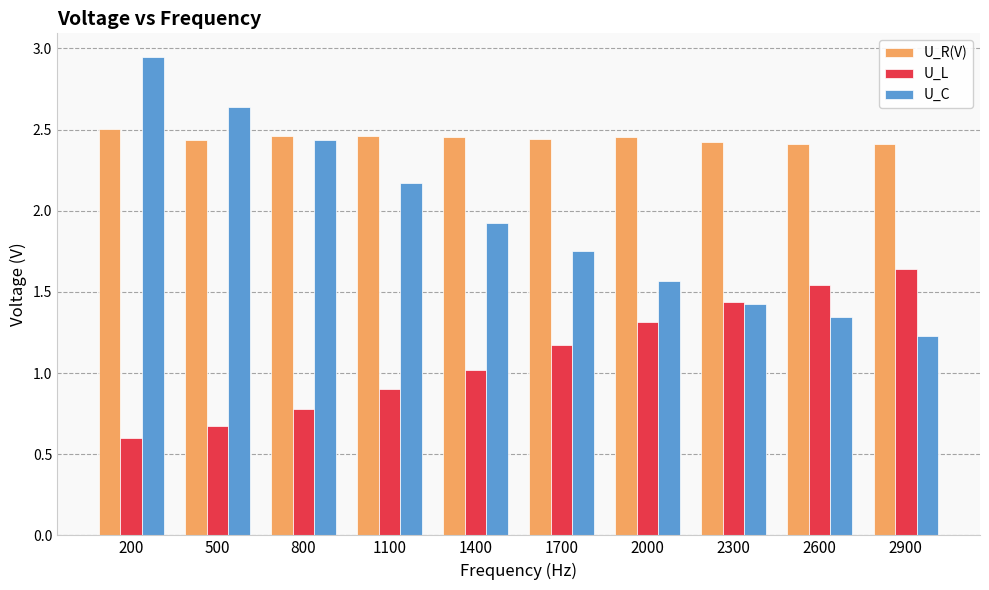

What is the average value of the U_C series?

1.9